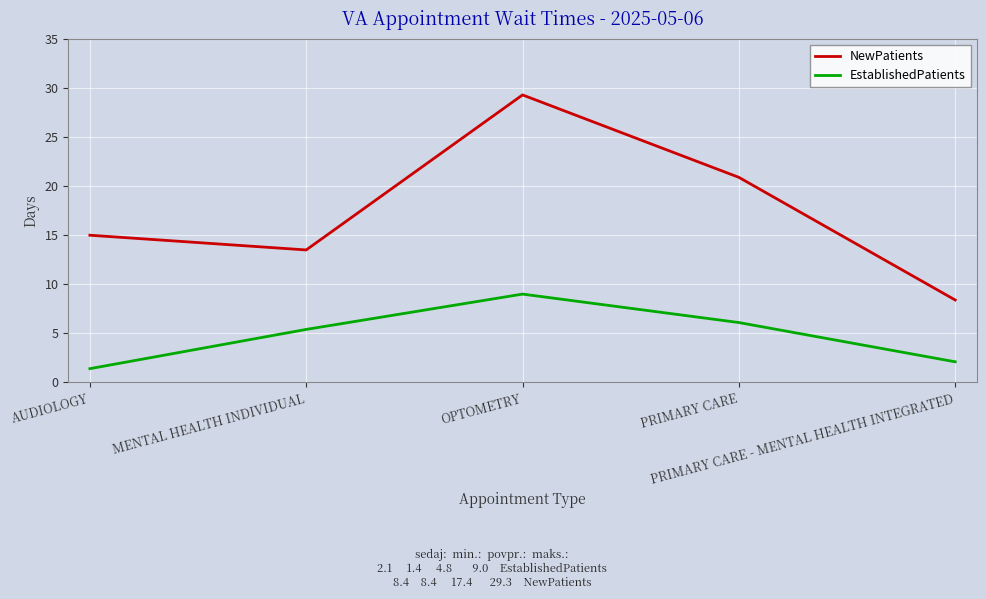

True or false: EstablishedPatients and NewPatients intersect in this chart.

False